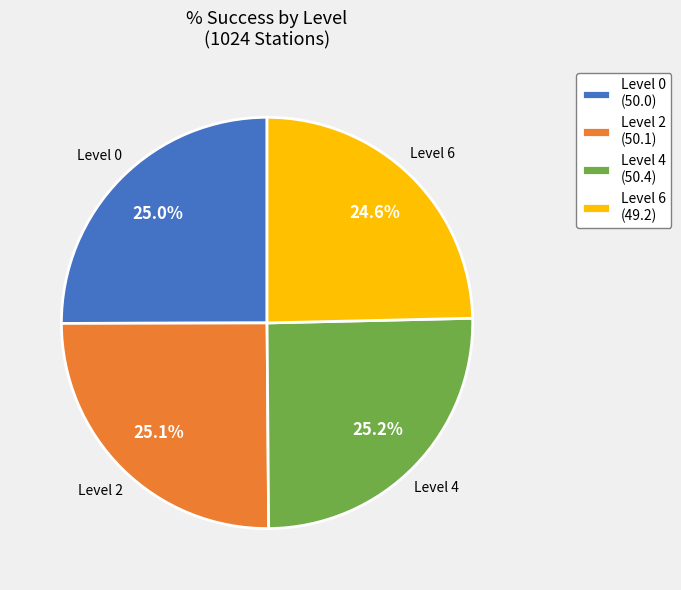

What is the ratio of the value at Level 6 (49.2) to the value at Level 4 (50.4)?

1.0